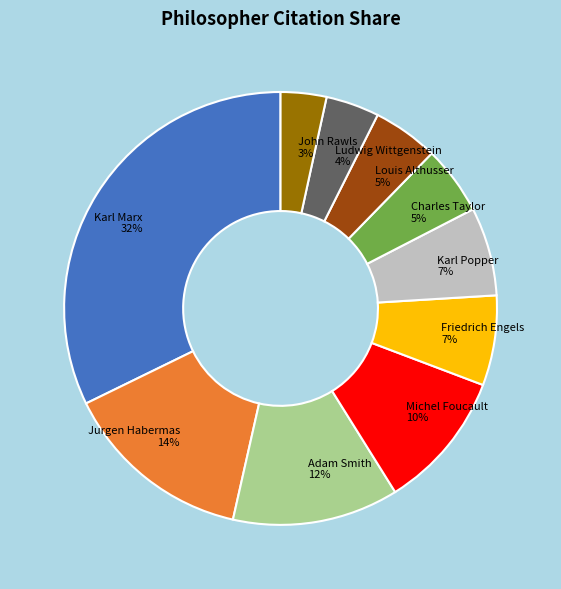

The Ludwig Wittgenstein slice represents 4% of the pie. True or false?

True